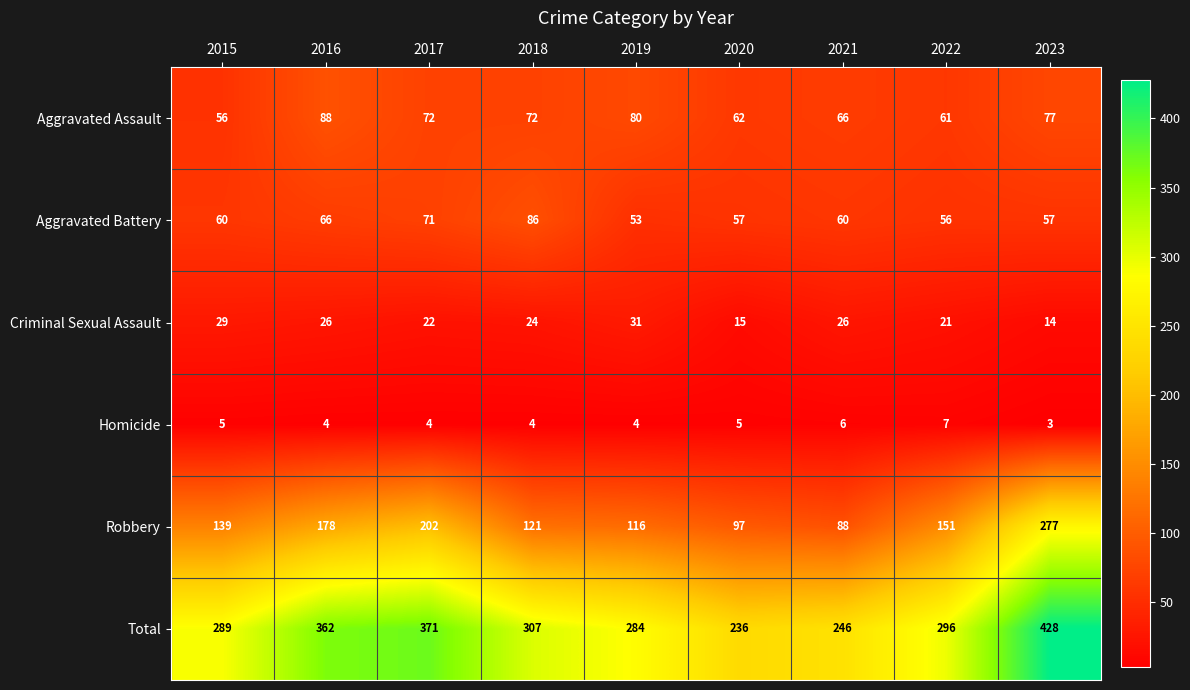

How many data points does each series have?

9